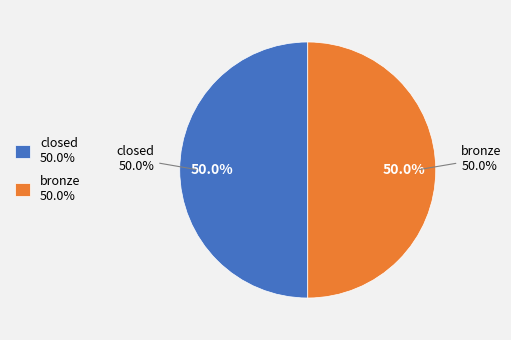

Rank the categories by value from lowest to highest.

oa_status: bronze, oa_status: closed